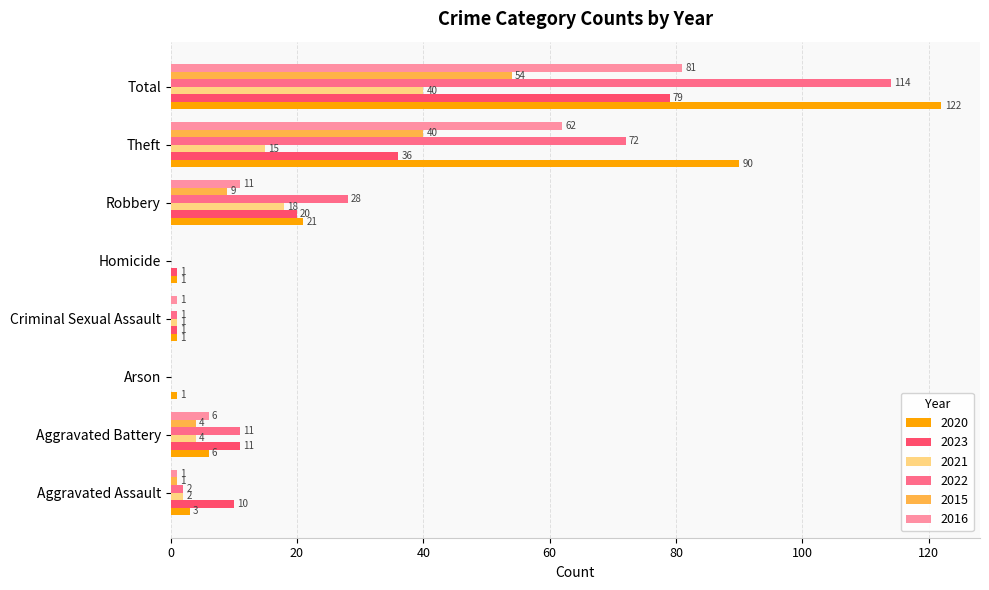

What is the total value across all series at Robbery?

107